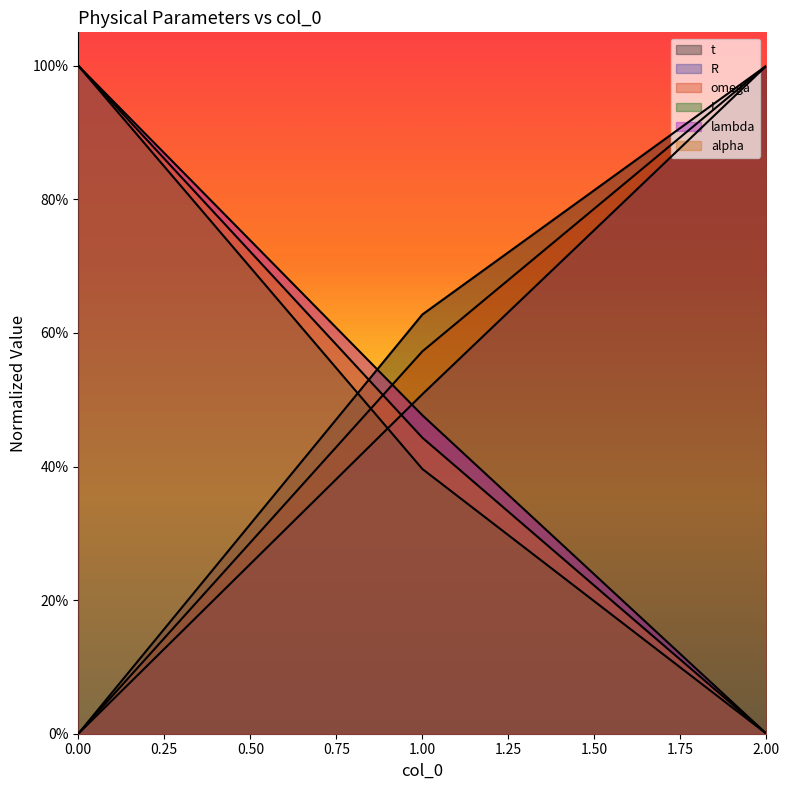

How many lines are shown in the chart?

6